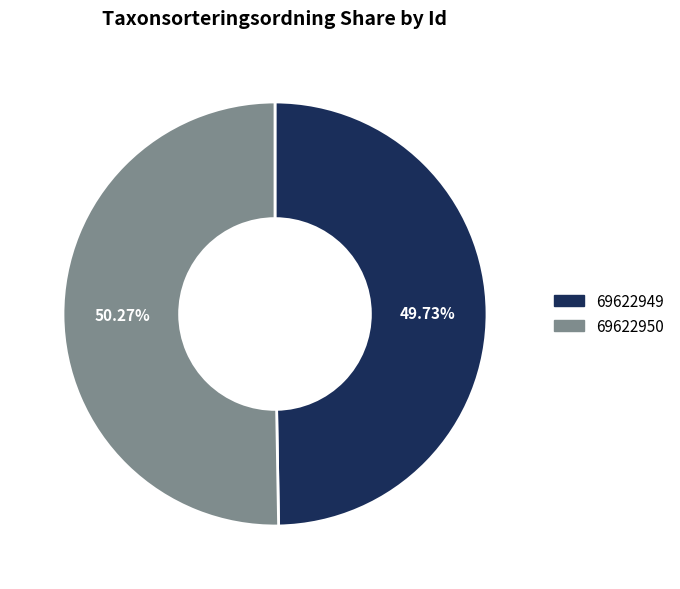

Which slice is the largest?

69622950